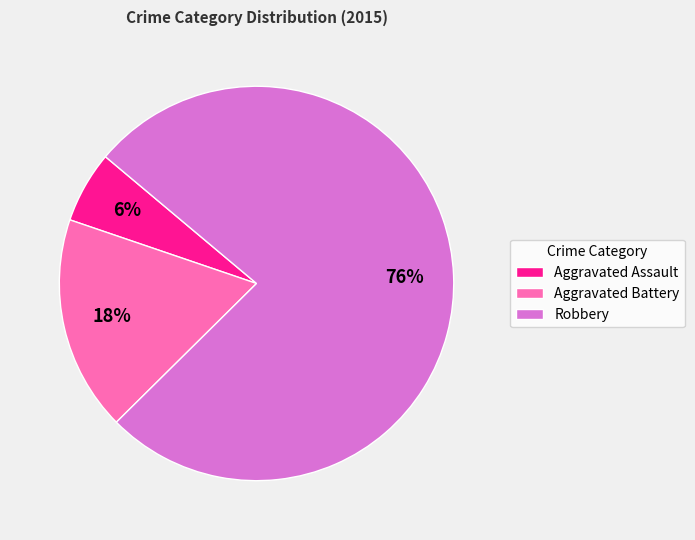

To the nearest percent, what is the combined percentage of Robbery and Aggravated Assault?

82%